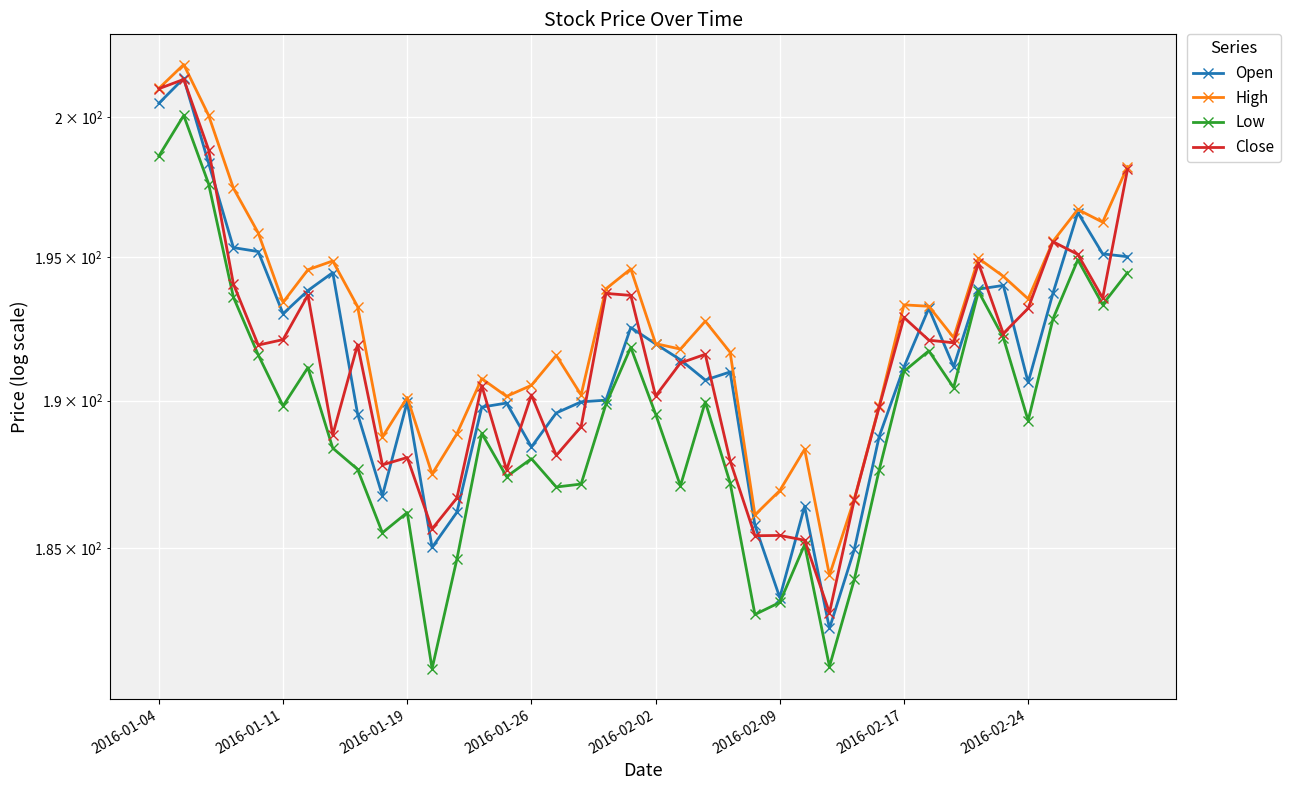

True or false: Low and High cross at least once.

False